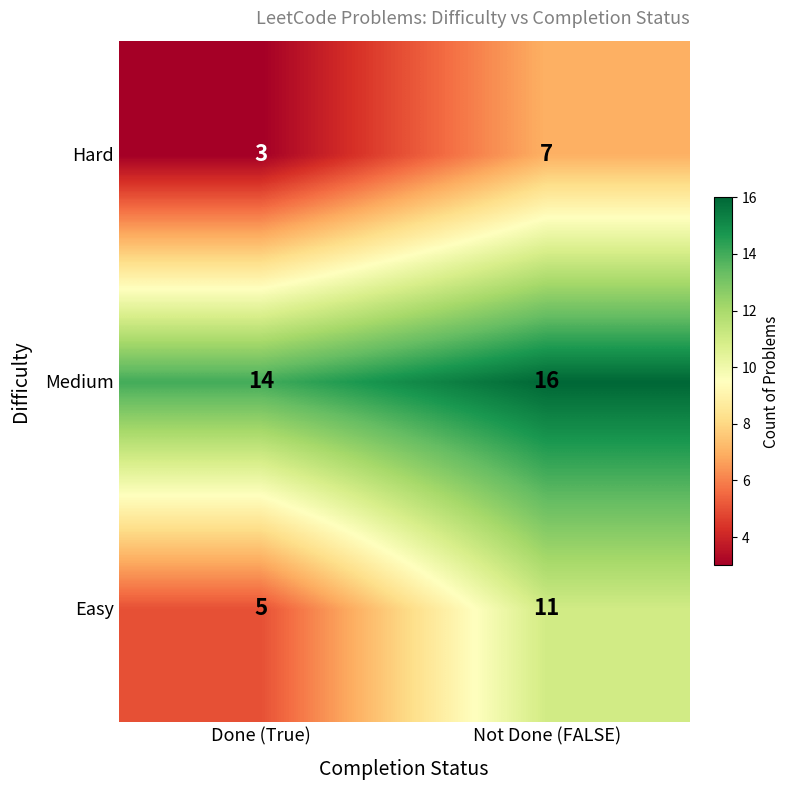

Which series changed the most between Done (True) and Not Done (FALSE)?

Easy